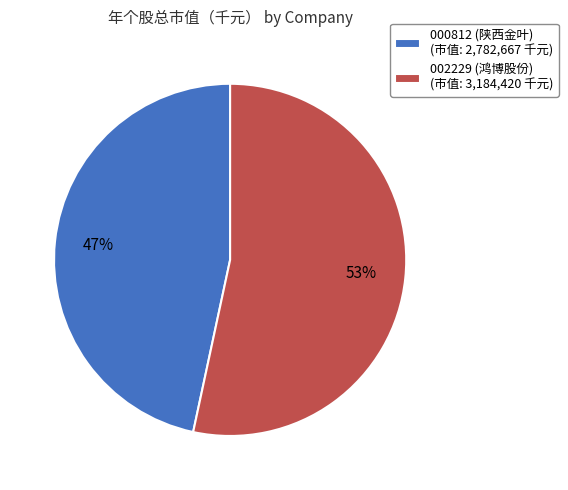

Is it true that 002229 (鸿博股份) is 64% of the pie?

False